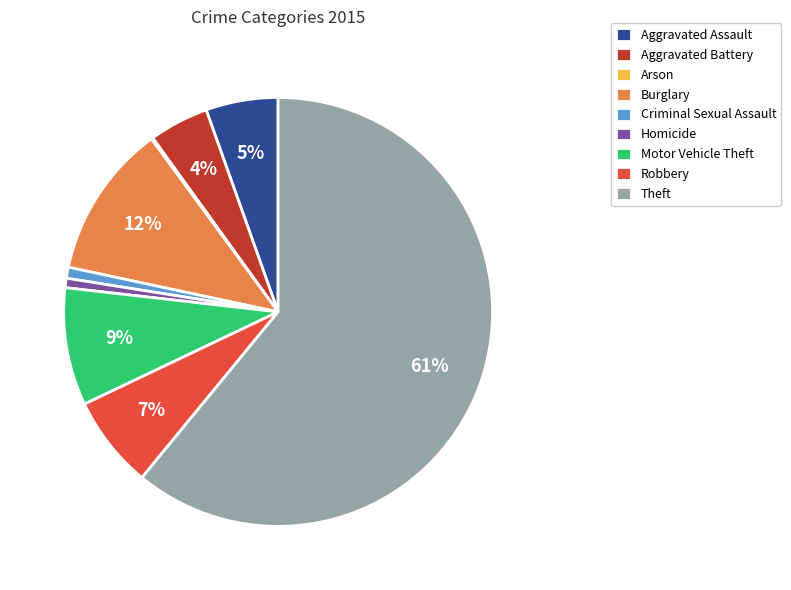

Is there any slice that represents more than half of the pie?

Yes